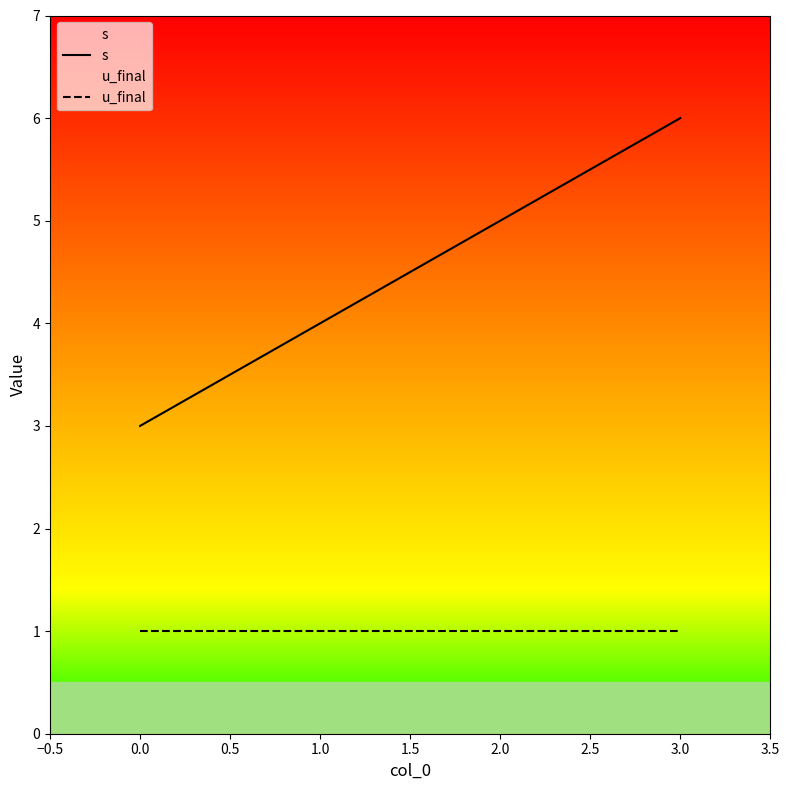

At which label does s reach its peak?

3.0